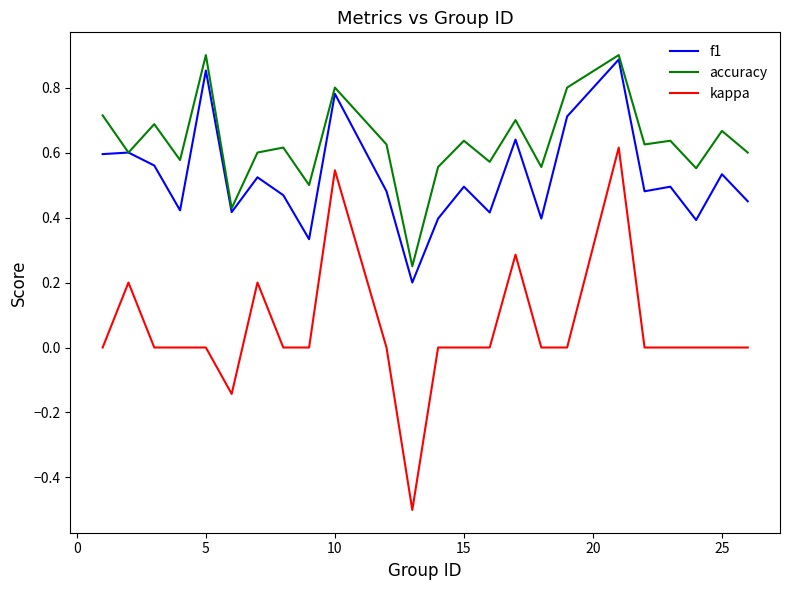

Which series has the widest spread of values?

kappa